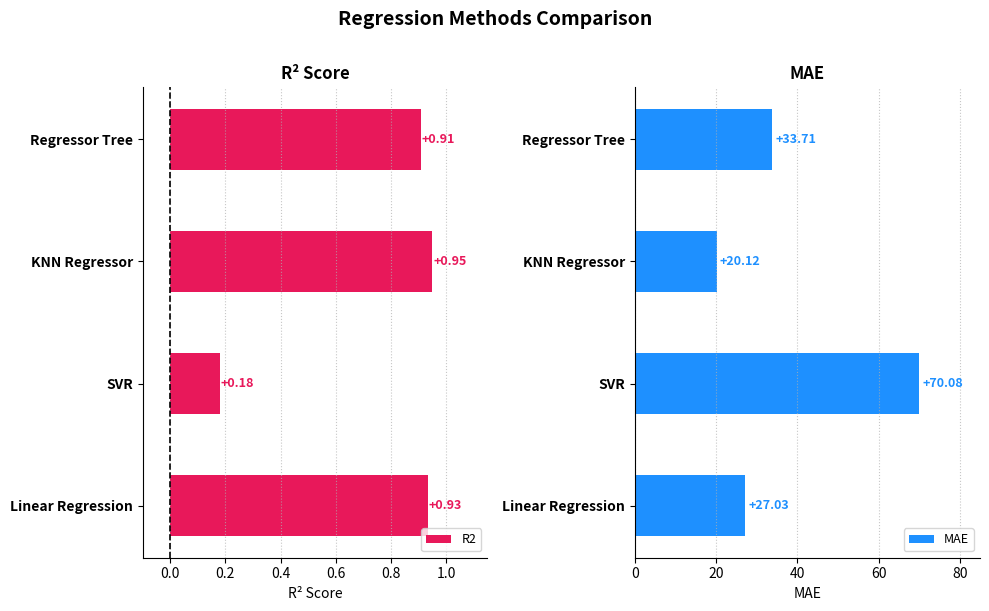

Rank the categories by R2 value from highest to lowest.

KNN Regressor, Linear Regression, Regressor Tree, SVR